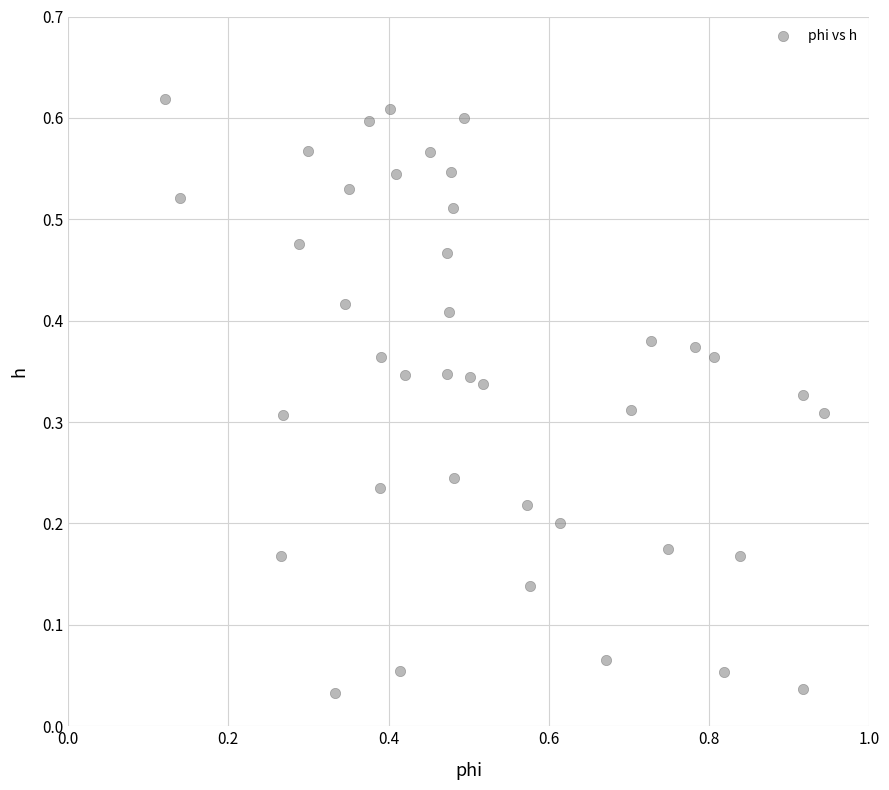

What is the range of X values (max minus min)?

0.8